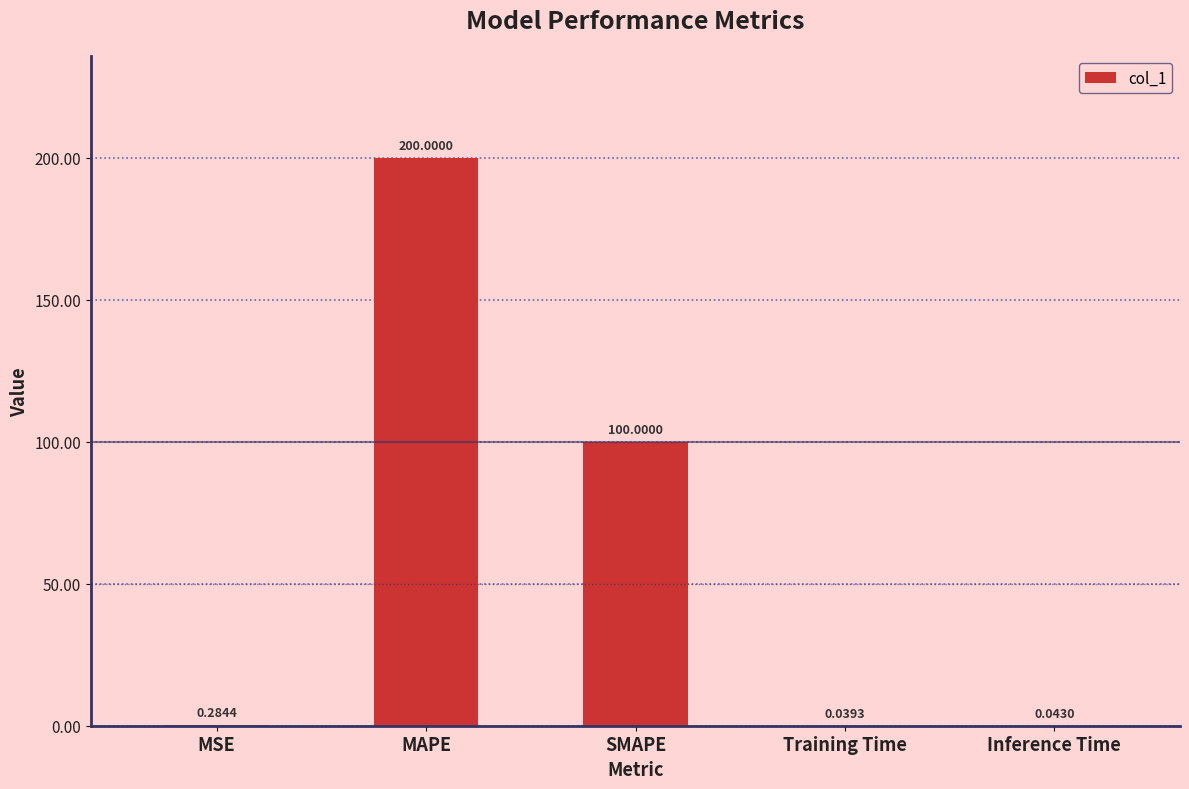

Between MSE and MAPE, which is larger?

MAPE